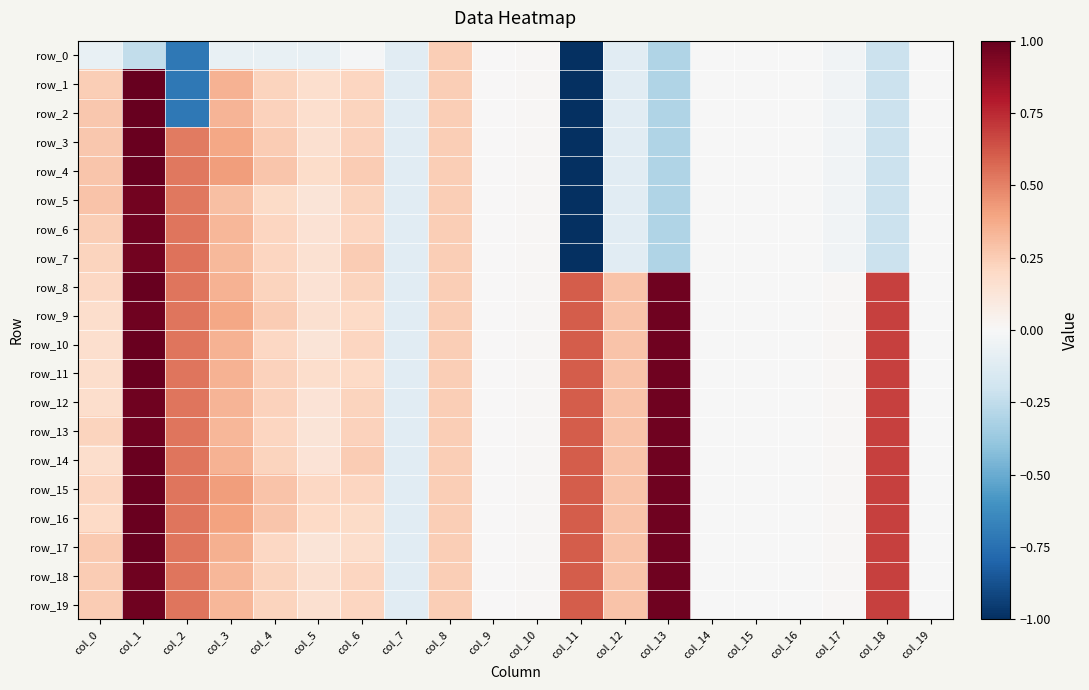

Which has a higher value, col_1 or col_12?

col_12